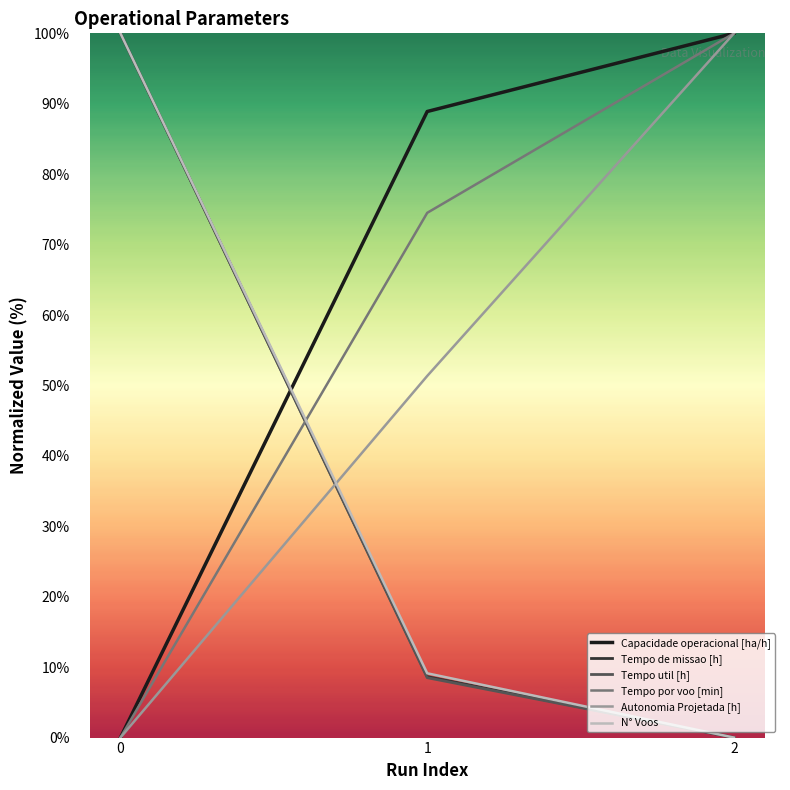

At which label is Tempo de missao [h] closest to 50?

1